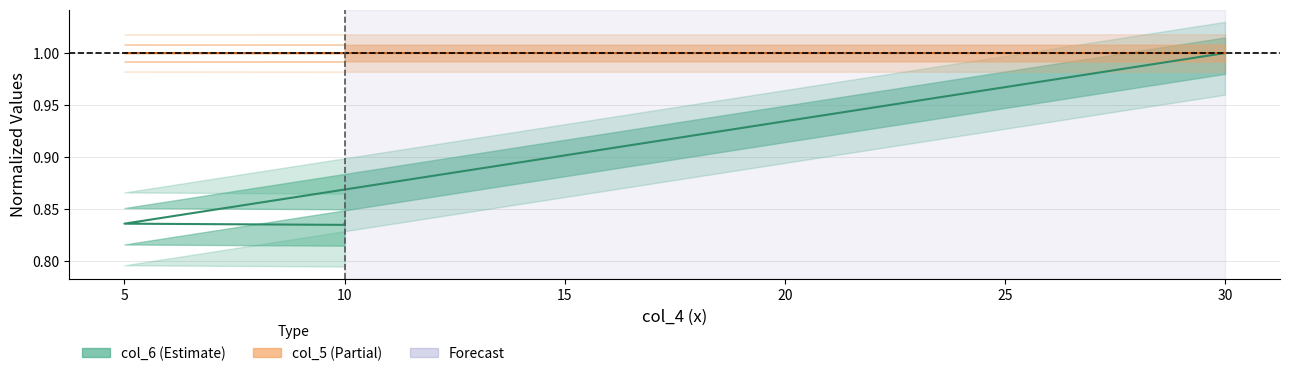

What is the value of the col_5 point at the 1st from the left?

1.0